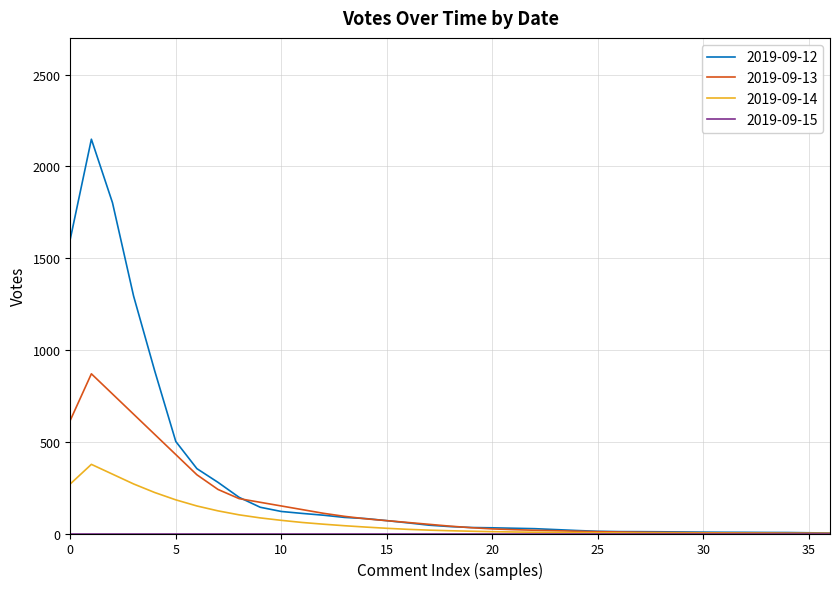

Which series has the largest range (max minus min)?

2019-09-12